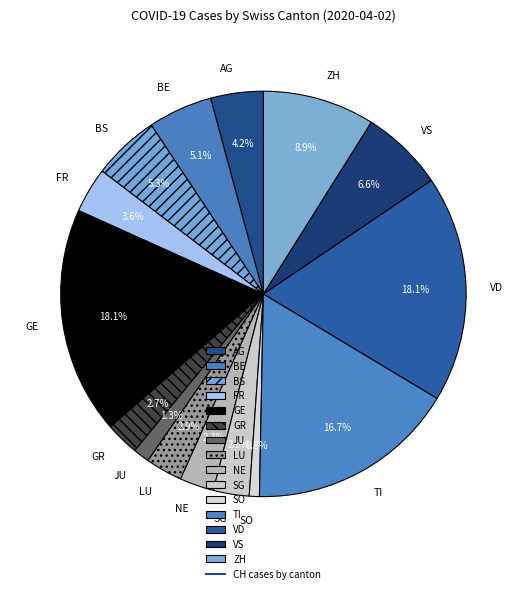

Approximately how many times larger is the value at GE compared to ZH?

2.0